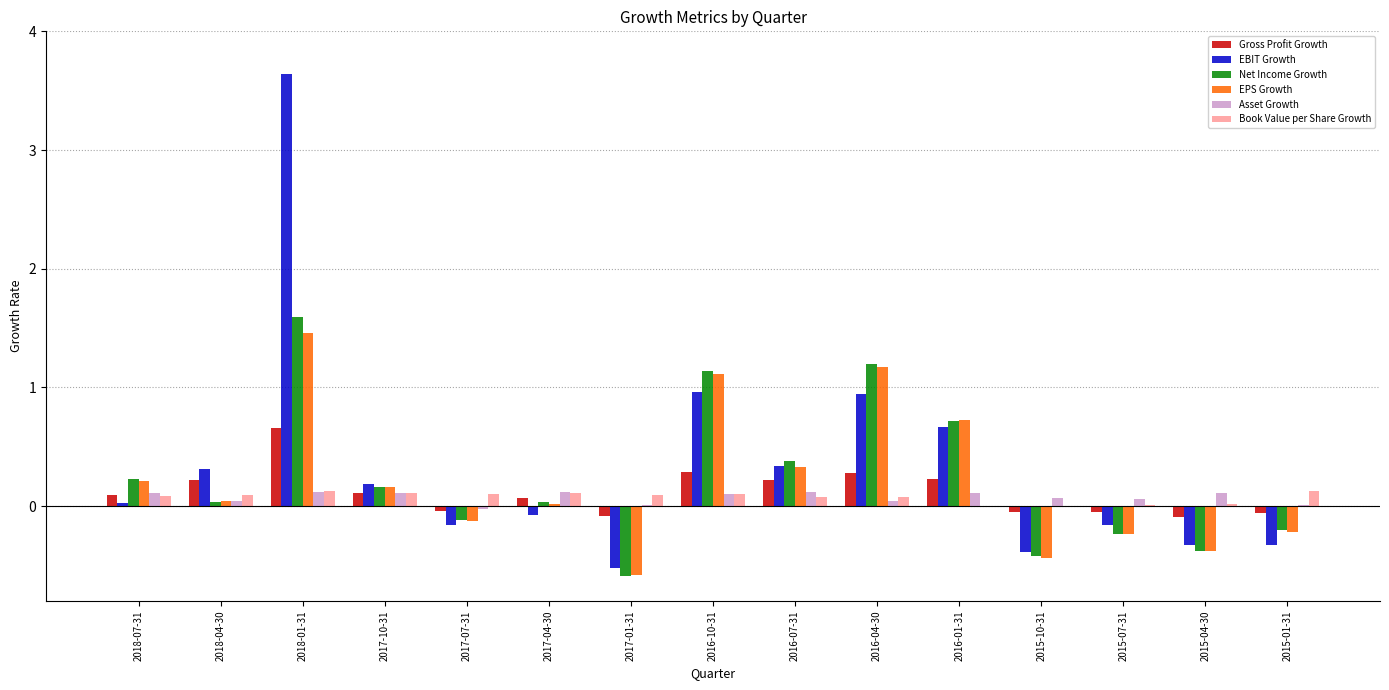

The value of EBIT Growth at 2015-04-30 is -0.3. True or false?

True